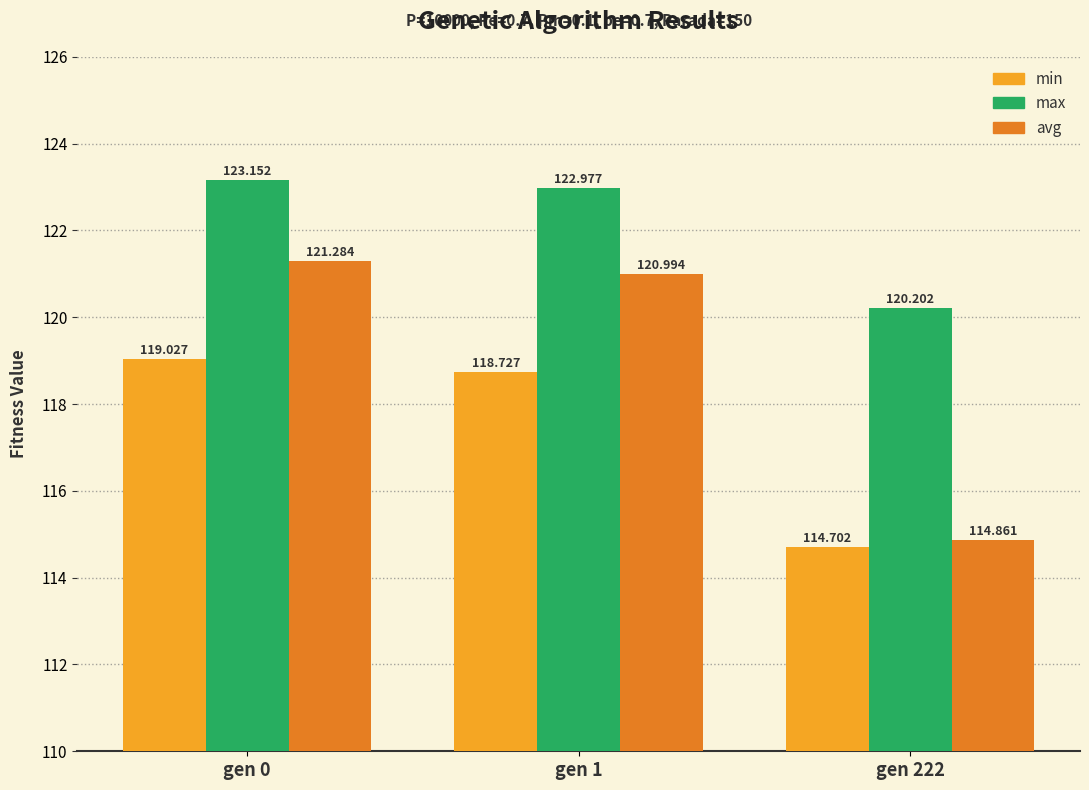

What is the lowest value of the min series?

114.7